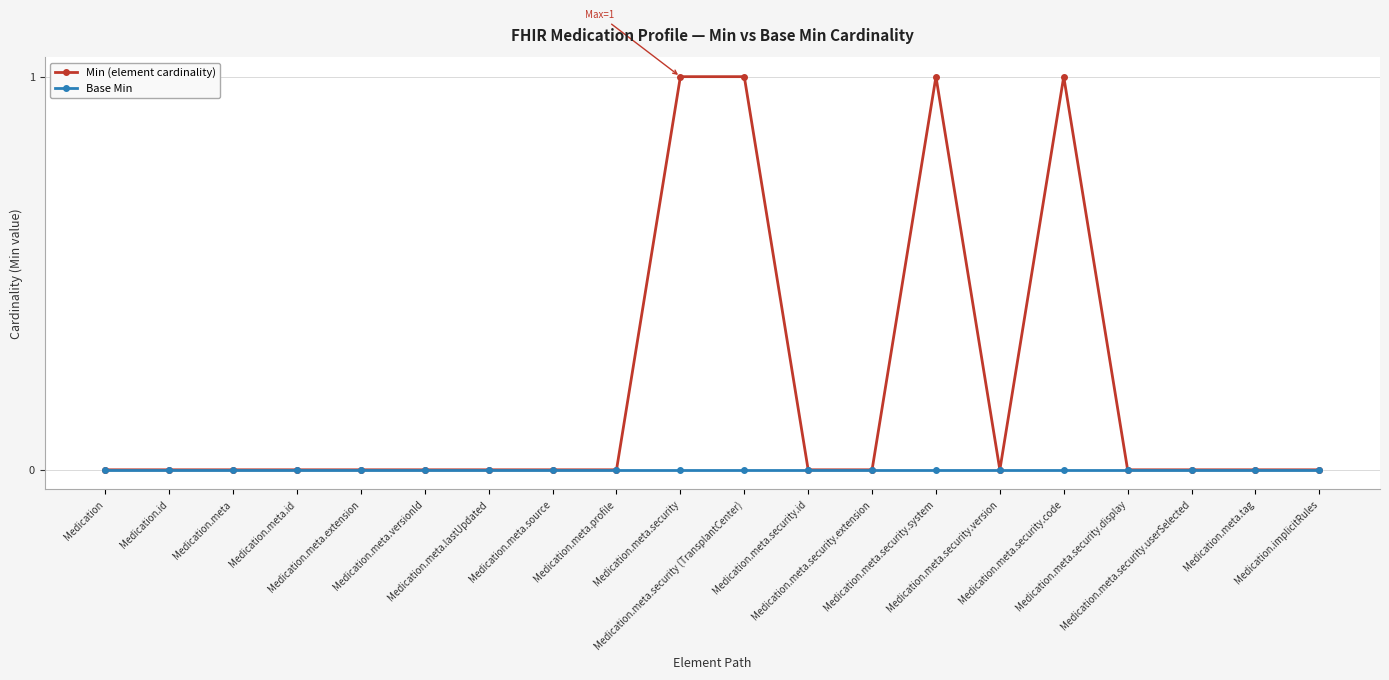

Rank the series by their average value, from lowest to highest.

Base Min, Min (element cardinality)